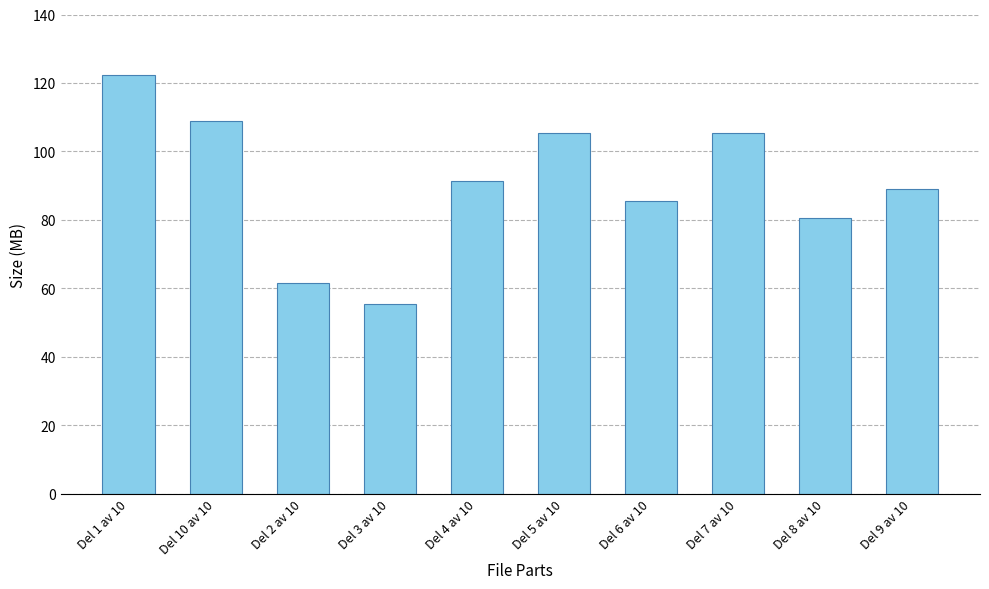

What value does the data have at Del 8 av 10?

80.6